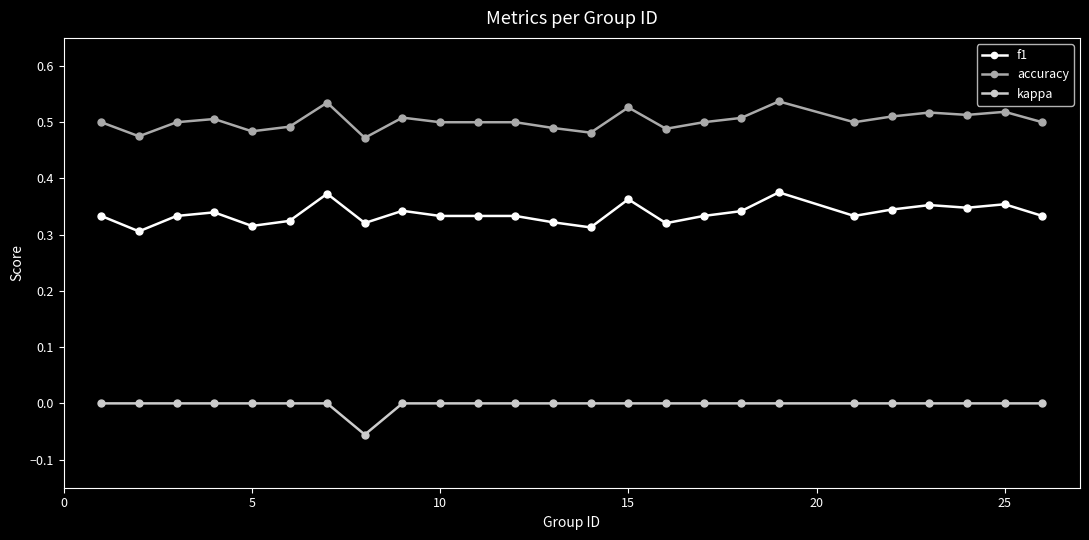

True or false: accuracy and kappa intersect in this chart.

False